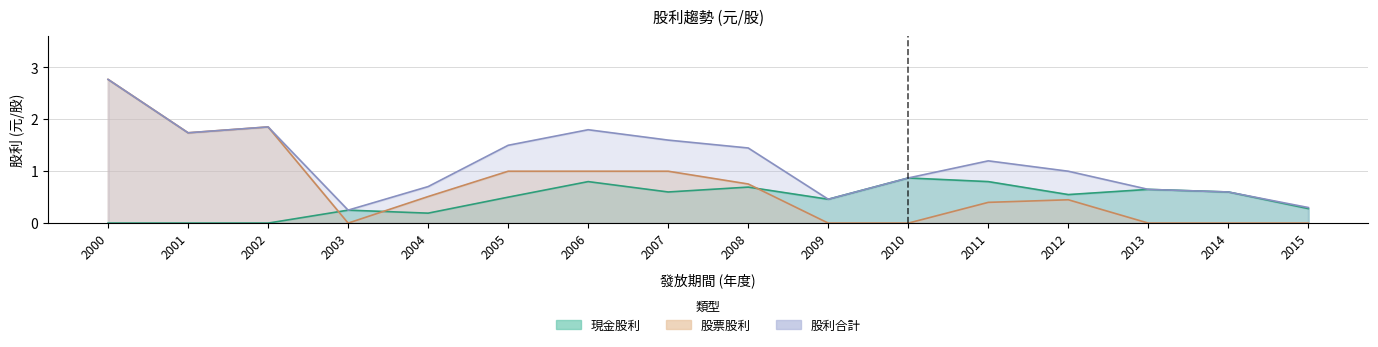

How many values in 現金股利 are above zero?

13